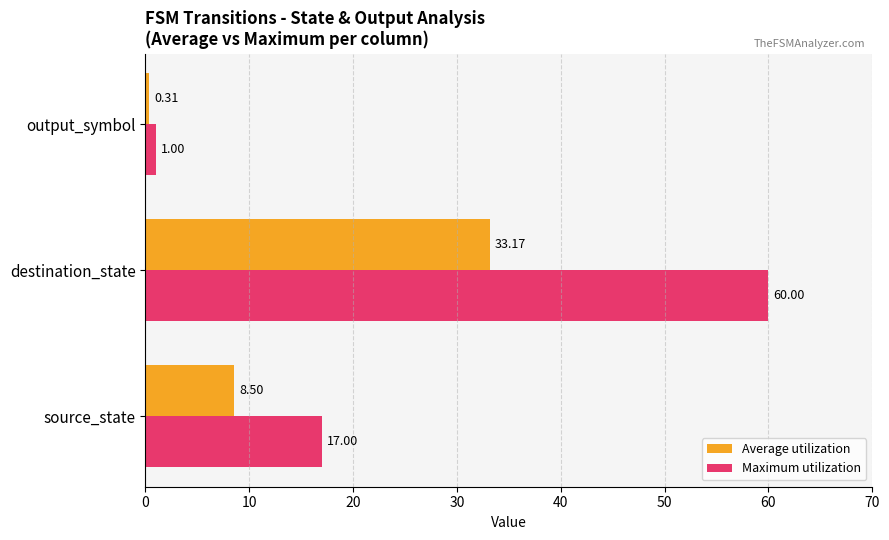

At how many categories does at least one series exceed 41?

1